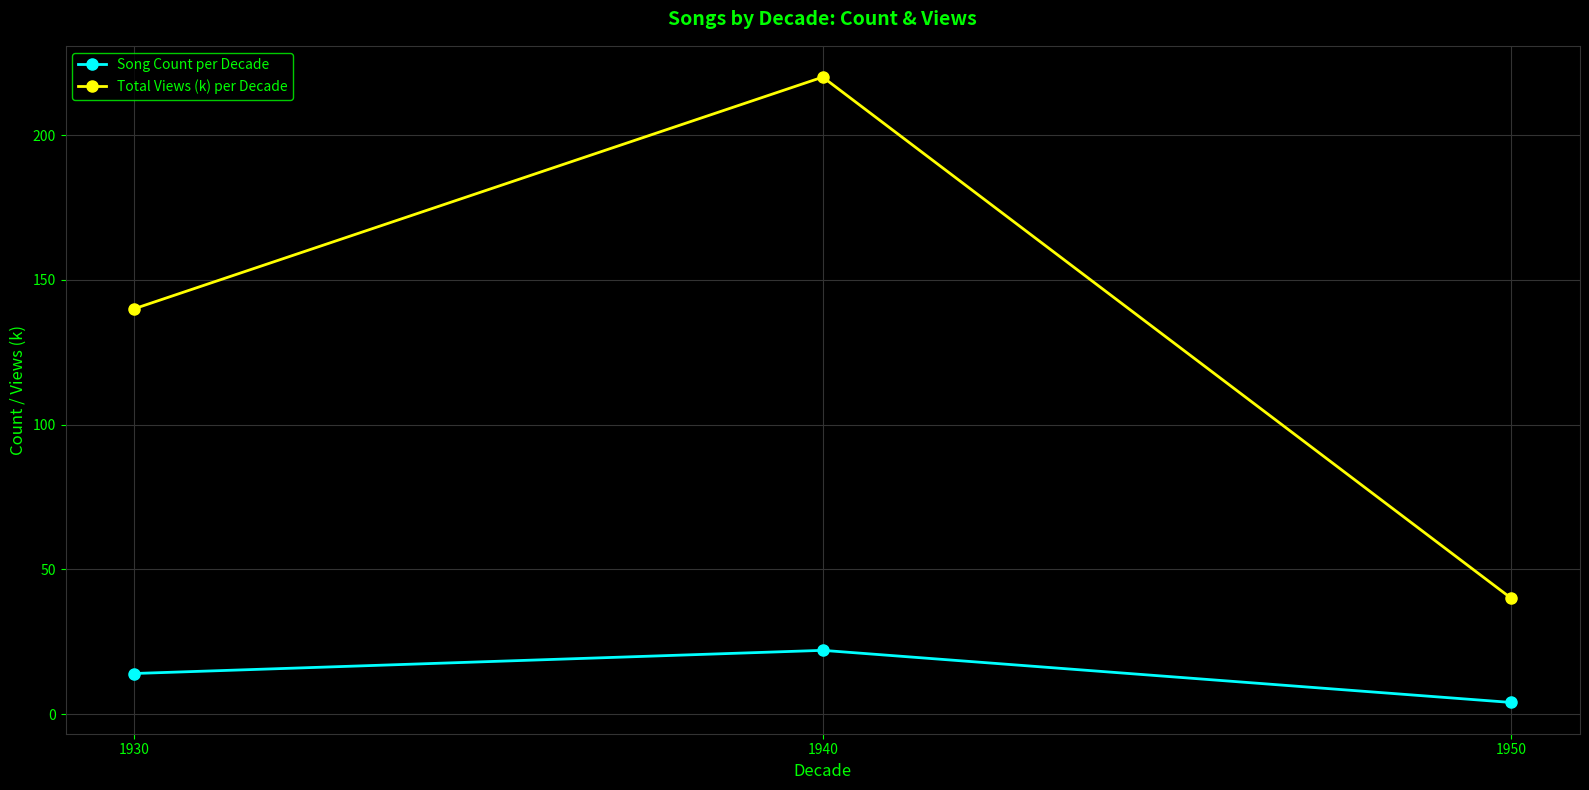

What is the value of the Total Views (k) per Decade point at the 2nd from the left?

220